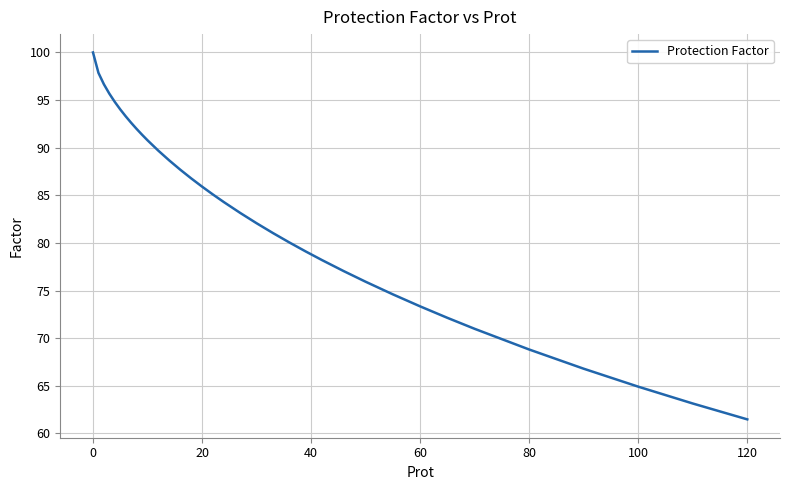

Count the number of values greater than 84.

18